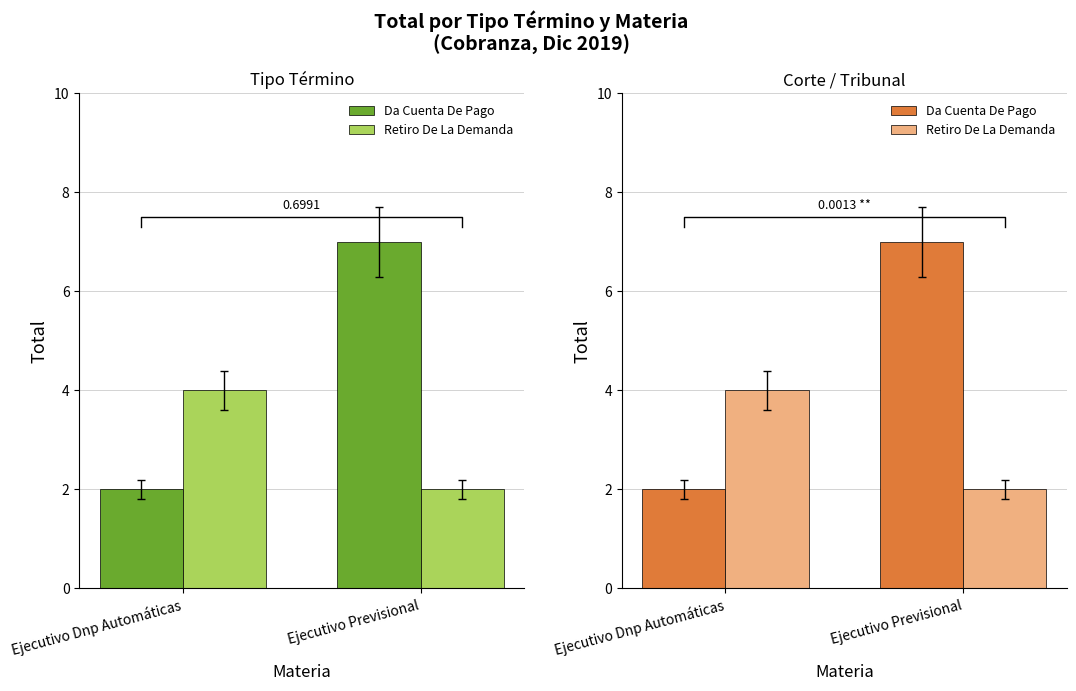

Read the Retiro De La Demanda value at Ejecutivo Dnp Automáticas.

4